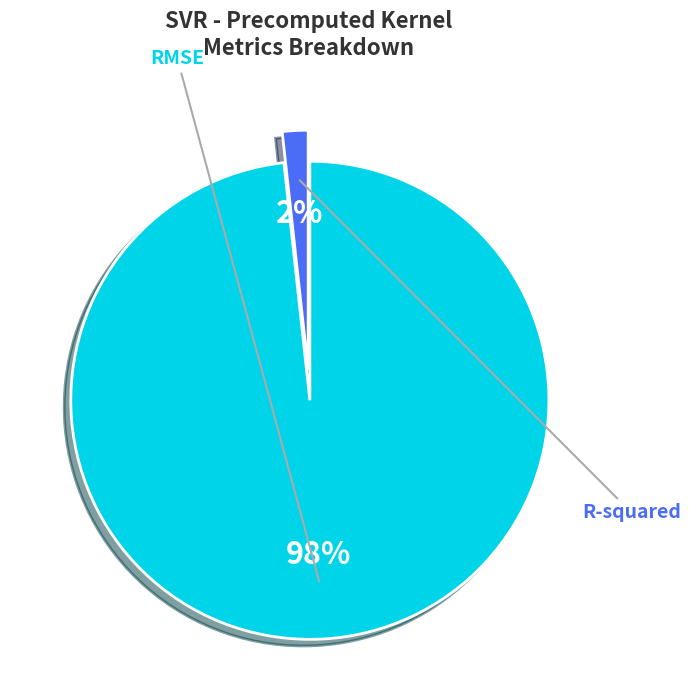

Which slice represents more than half of the pie?

RMSE